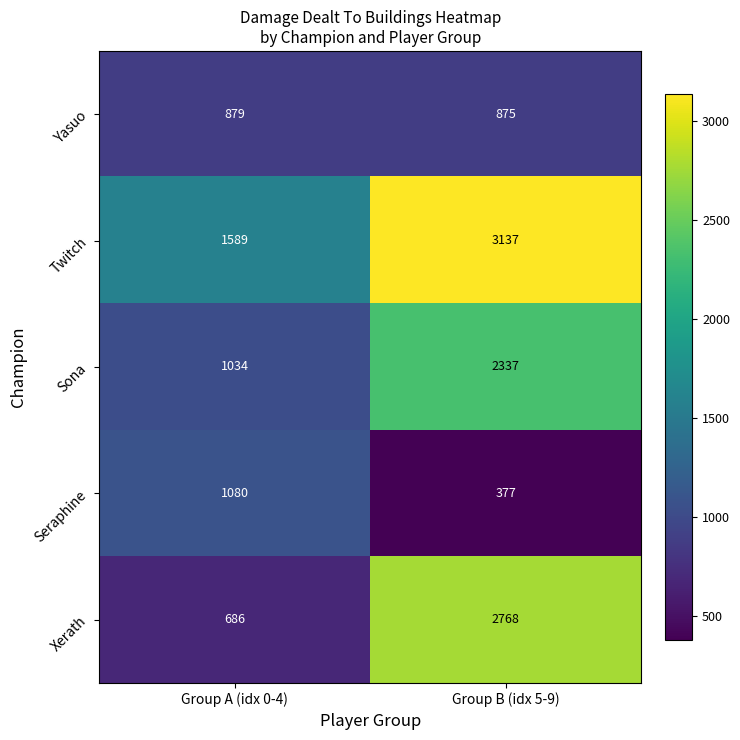

True or false: Twitch has a value of 670 at Group A (idx 0-4).

False